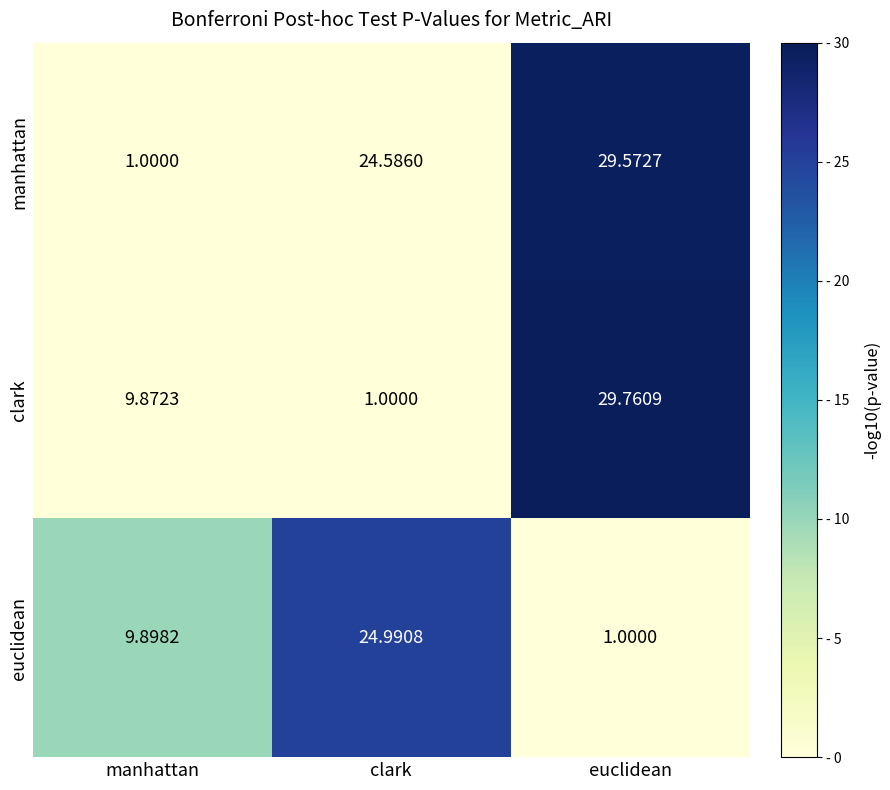

Which series has the widest spread of values?

clark